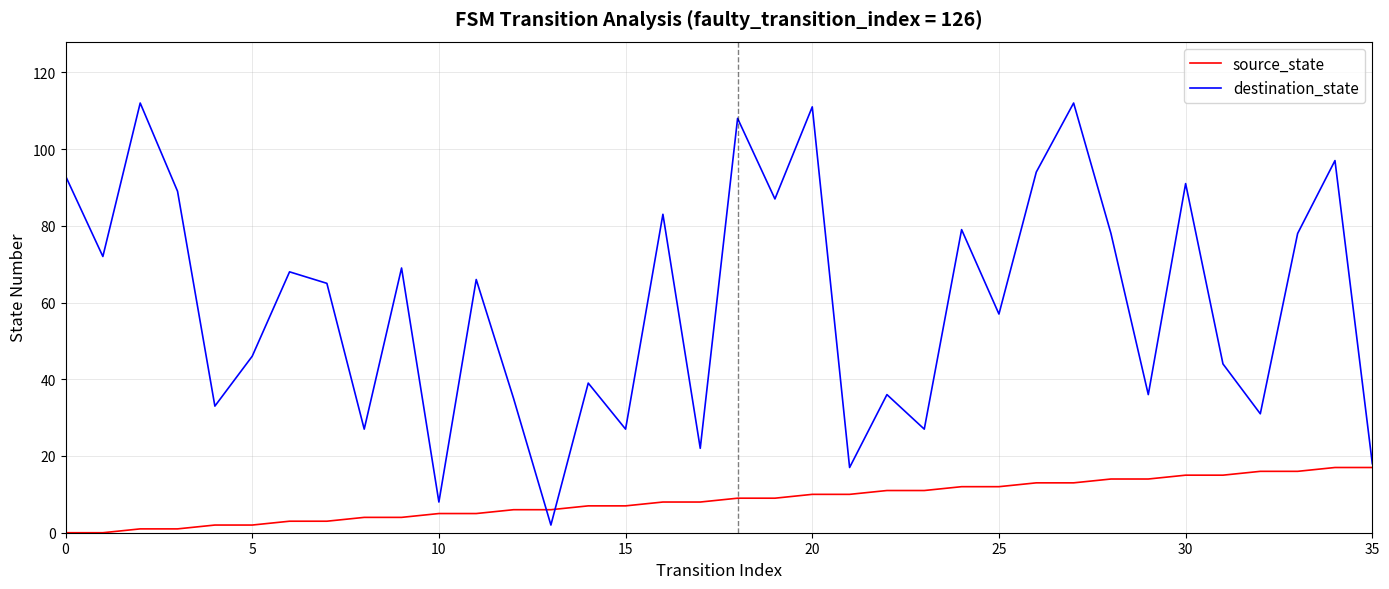

What is the difference between the second highest and second lowest values in the source_state series?

17